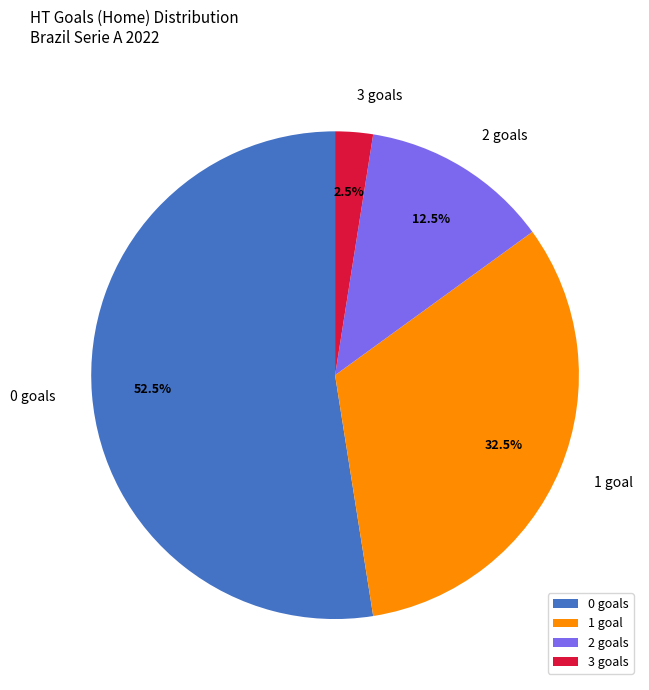

How many segments does this pie chart have?

4